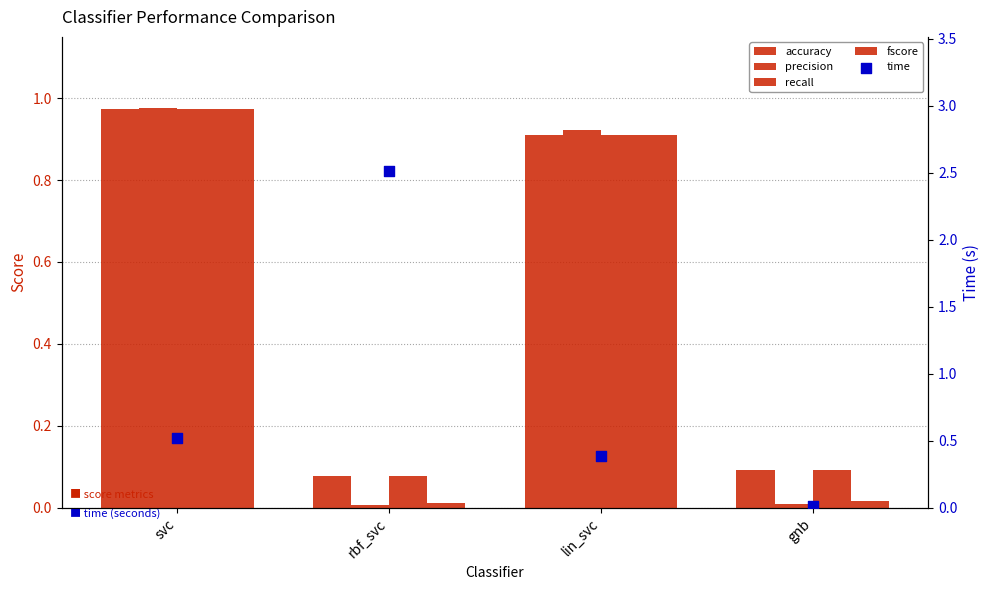

Which series has the largest total across all categories?

time